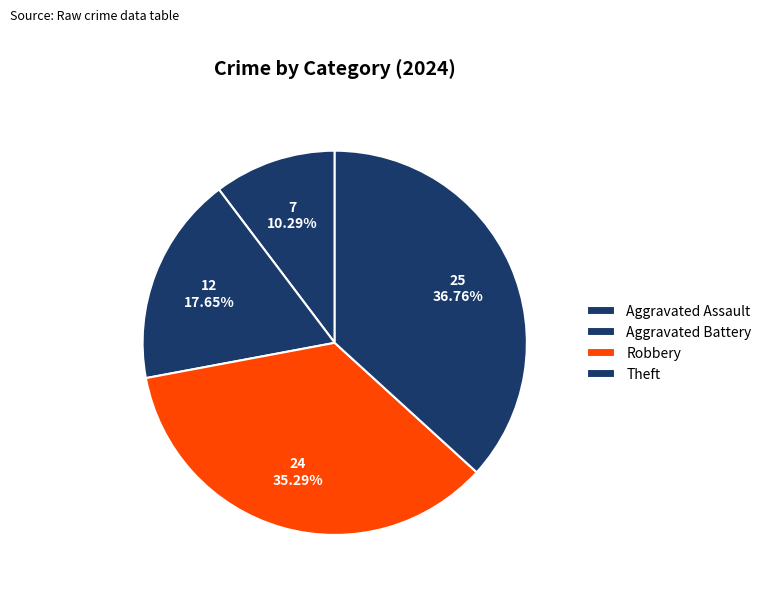

What is the ratio of the value at Robbery to the value at Aggravated Battery?

2.0